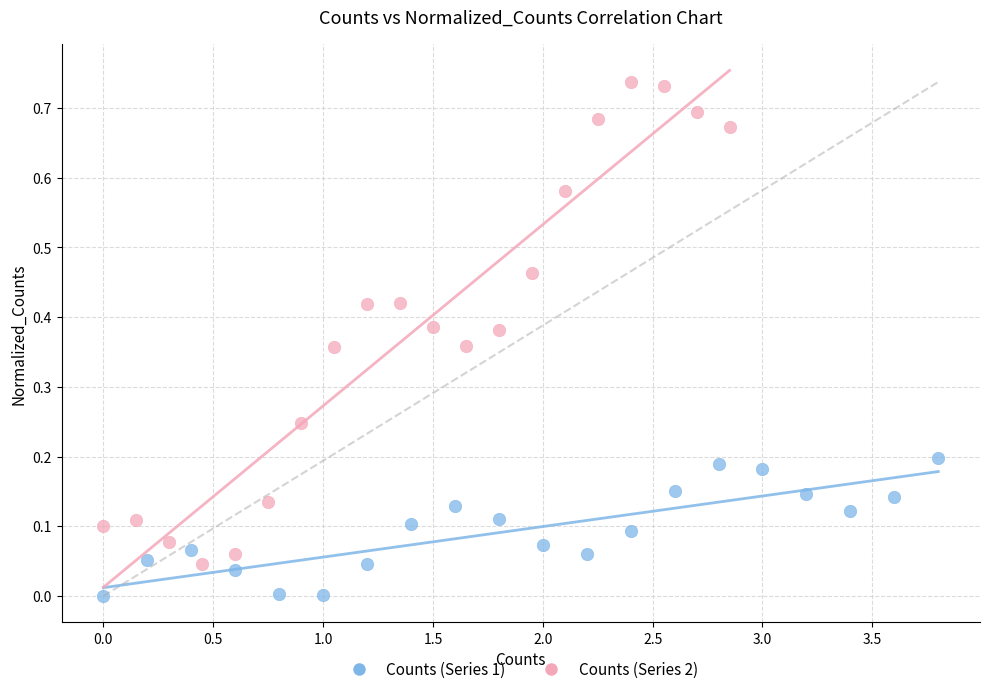

What are all the series names shown in the legend?

Counts (Series 1), Counts (Series 2)